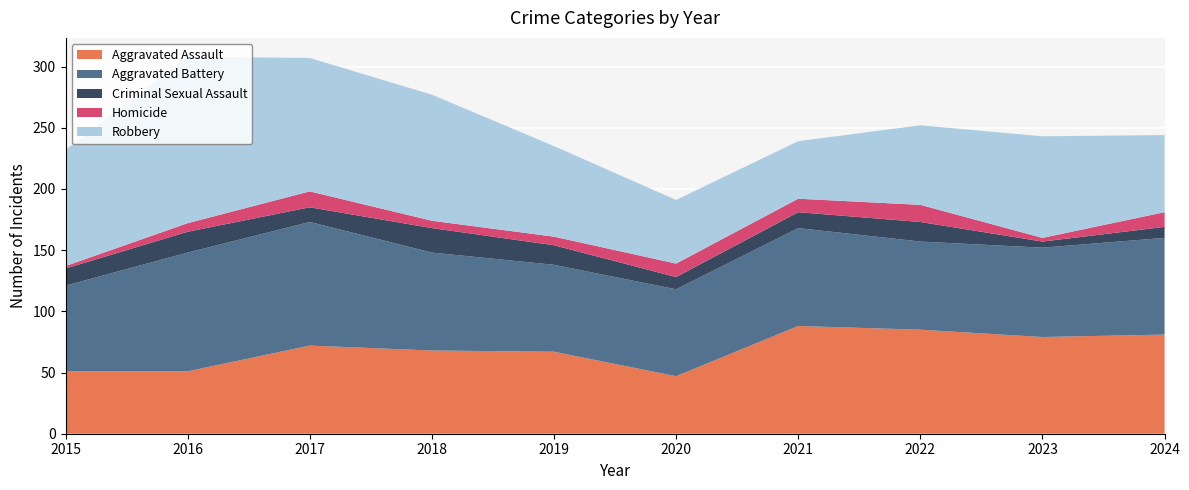

Reading left to right, extract all data points from this chart.

Aggravated Assault: 2015=51	2016=51	2017=72	2018=68	2019=67	2020=47	2021=88	2022=85	2023=79	2024=81
Aggravated Battery: 2015=70	2016=97	2017=101	2018=80	2019=71	2020=71	2021=80	2022=72	2023=73	2024=79
Criminal Sexual Assault: 2015=14	2016=17	2017=12	2018=20	2019=16	2020=10	2021=13	2022=16	2023=5	2024=9
Homicide: 2015=2	2016=7	2017=13	2018=6	2019=7	2020=11	2021=11	2022=14	2023=3	2024=12
Robbery: 2015=95	2016=136	2017=109	2018=103	2019=74	2020=52	2021=47	2022=65	2023=83	2024=63